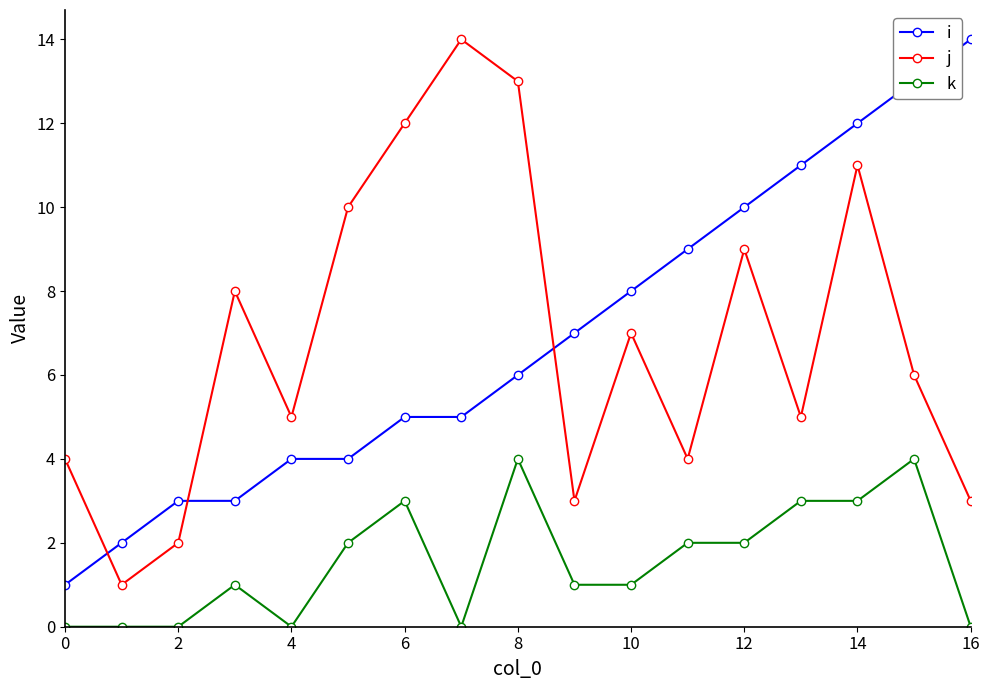

What are all the series names shown in the legend?

i, j, k